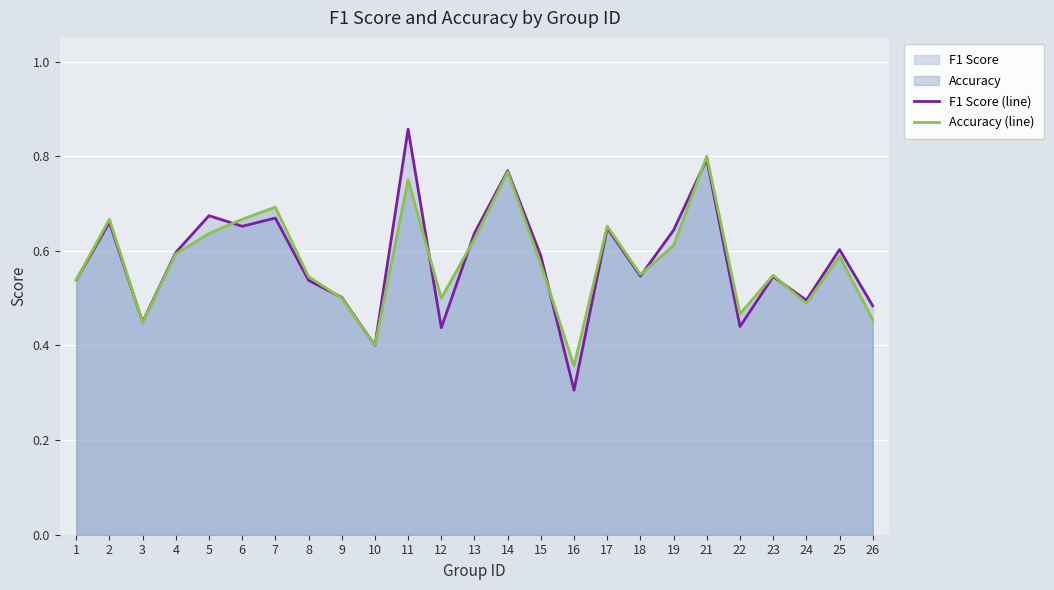

List the series in order of their peak value, lowest first.

Accuracy (line), F1 Score (line)